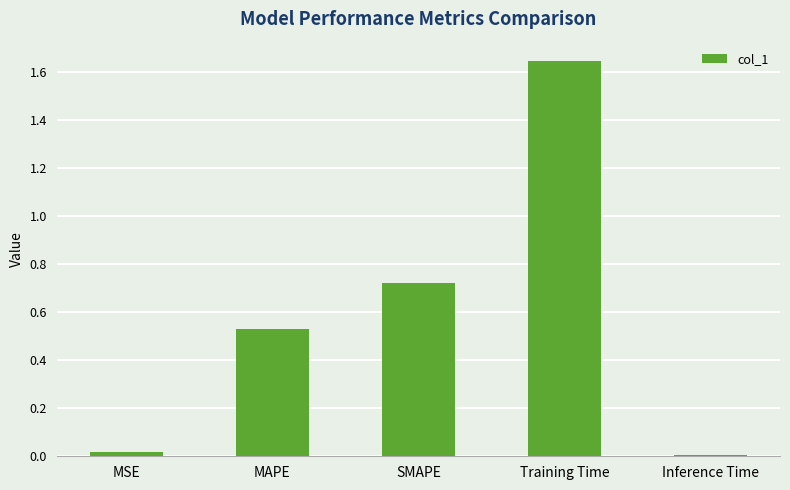

Which has a higher value, Inference Time or SMAPE?

SMAPE